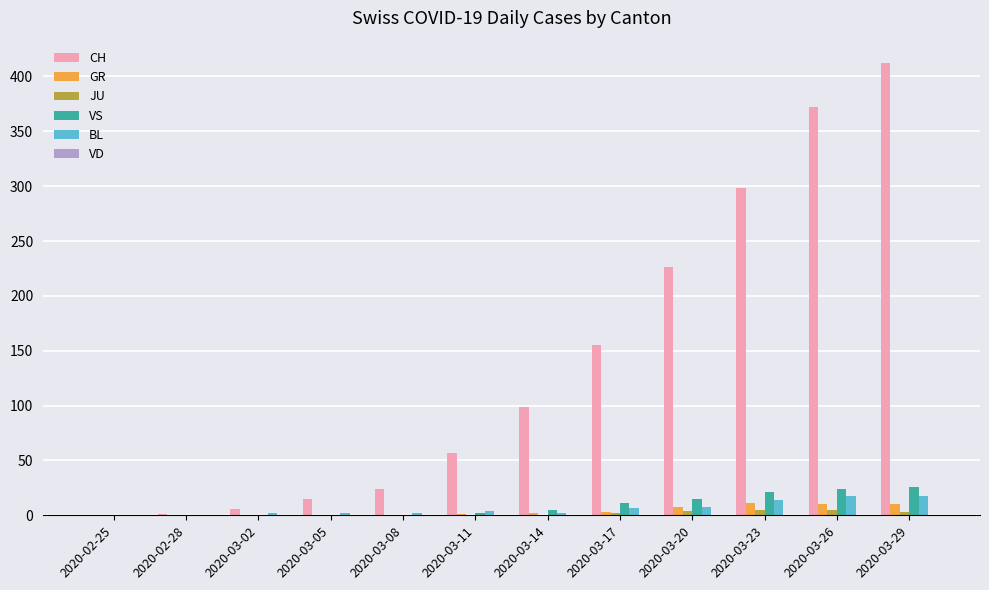

Which series has the largest total across all categories?

CH